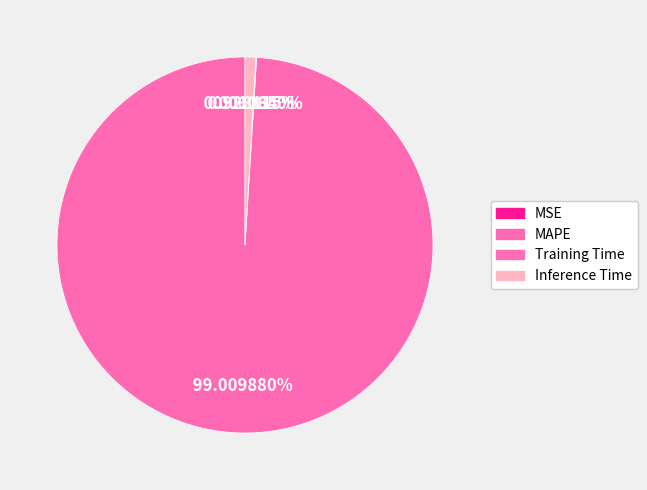

Does any single category account for the majority?

Yes